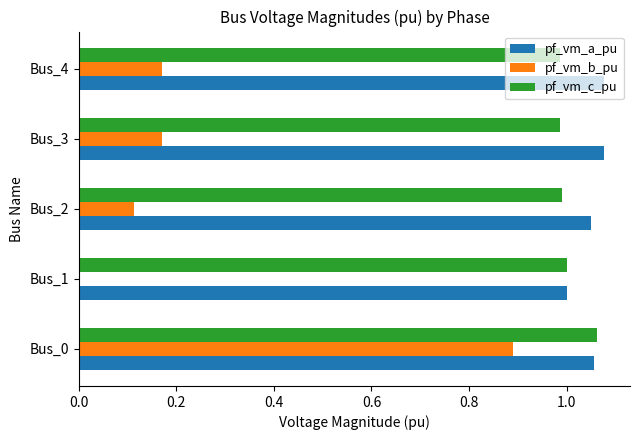

Is it true that pf_vm_b_pu equals 0.9 at Bus_0?

True